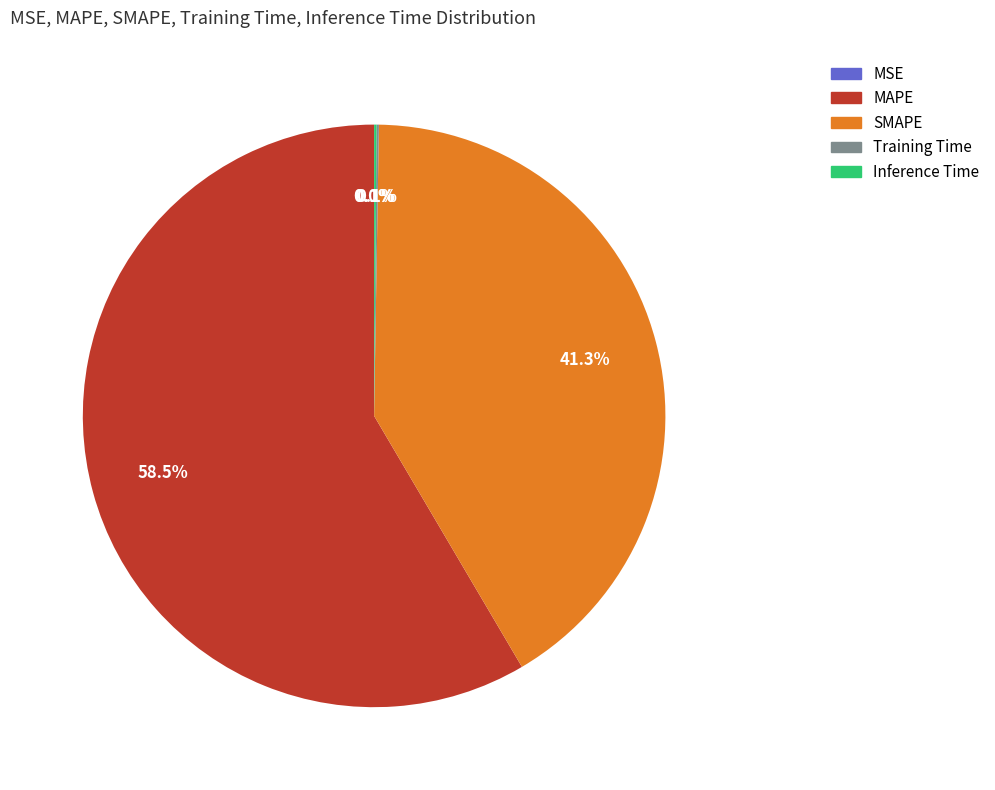

Which slice represents more than half of the pie?

MAPE